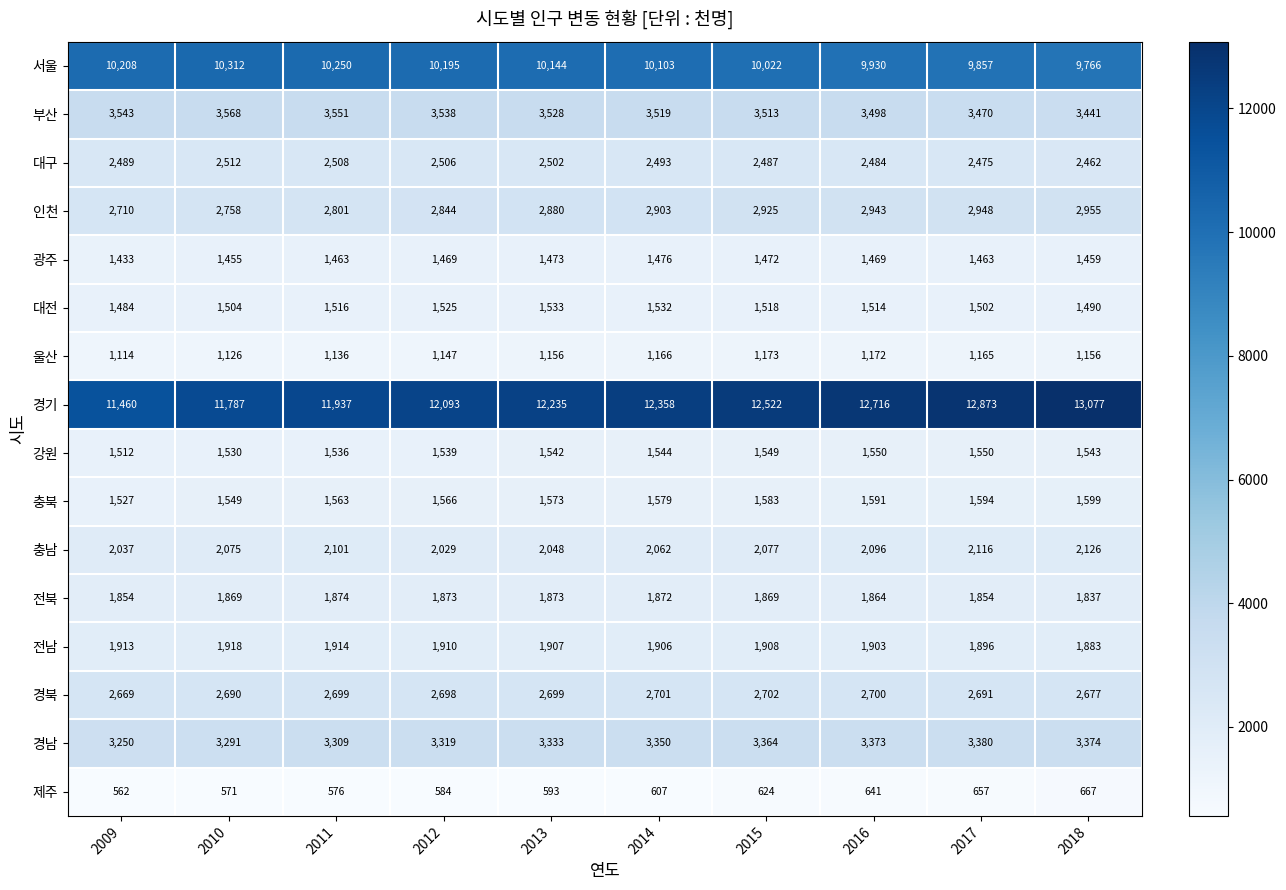

Which series has the largest total across all categories?

경기